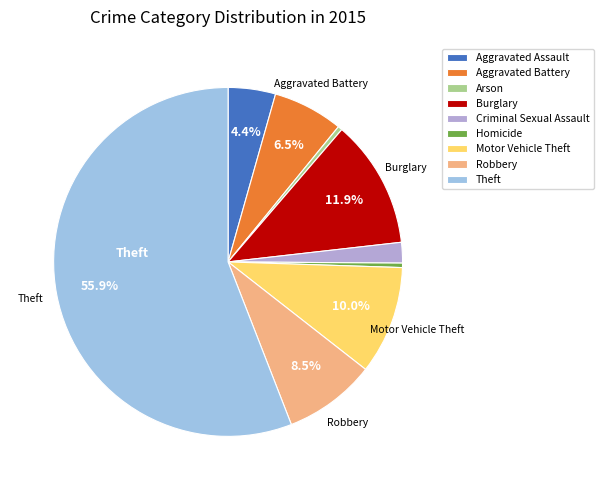

What is the majority slice?

Theft